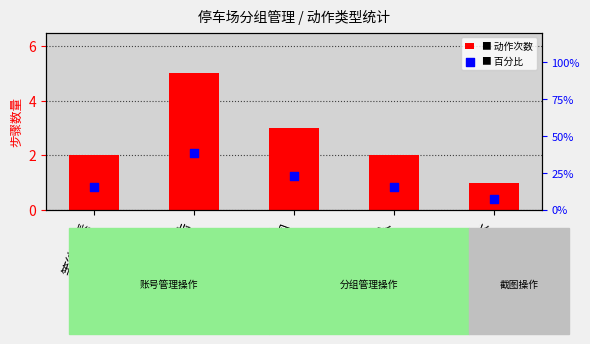

Which series reaches the minimum Y coordinate?

动作次数